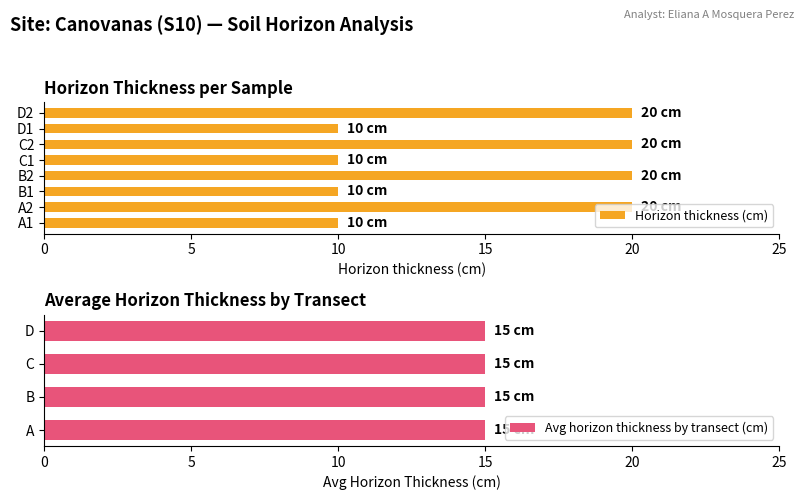

What is the label of the 1st bar from the right?

D2